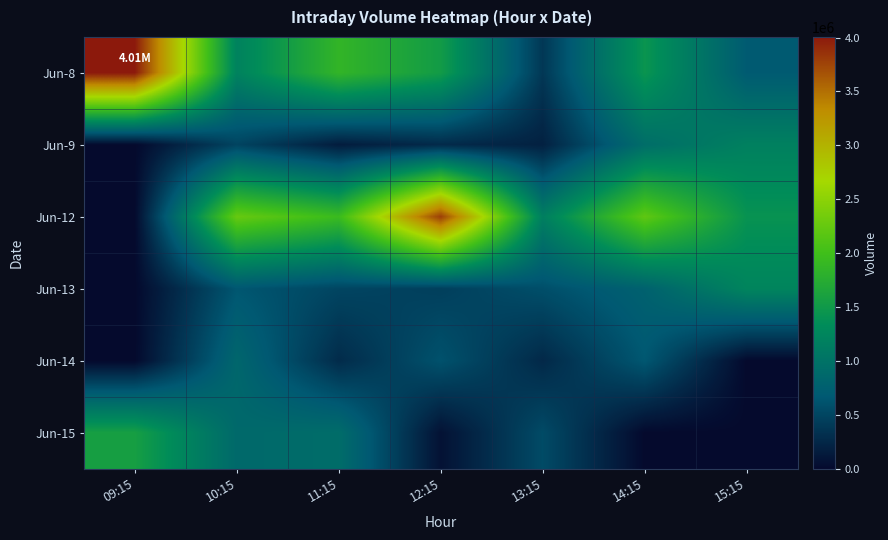

At which category does the chart reach its peak across all series?

09:15